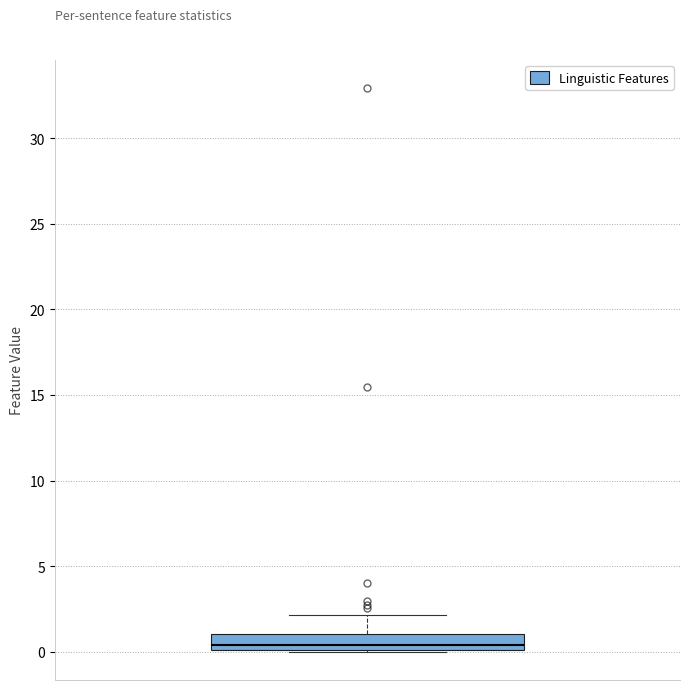

Transcribe this box plot: give where the median line is, the range the box spans, and where the two whiskers end, as read against the y-axis. The values are not printed on the chart, so give them approximately, as read against the axis.

median 0.5, box 0.0 to 1.0, whiskers 0.0 to 2.0